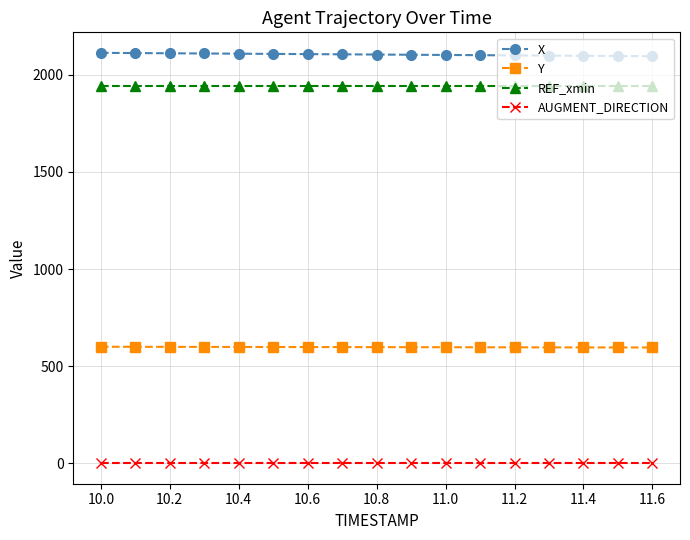

Which series has the largest total across all categories?

X